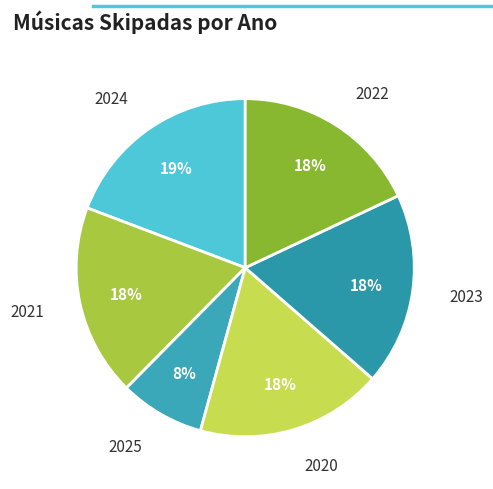

To the nearest percent, what is the average slice percentage?

17%